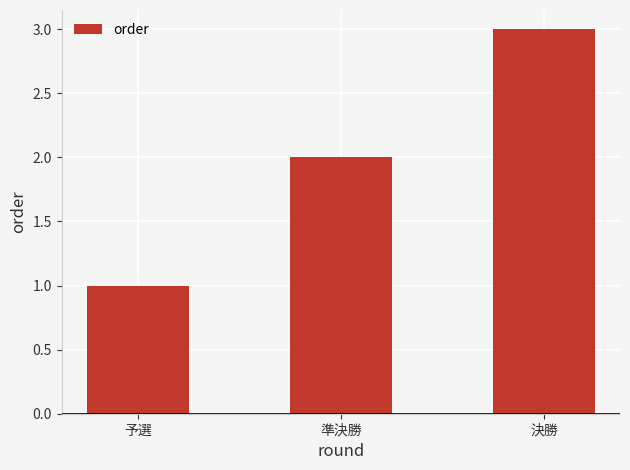

What is the change in value from 予選 to 決勝?

+2